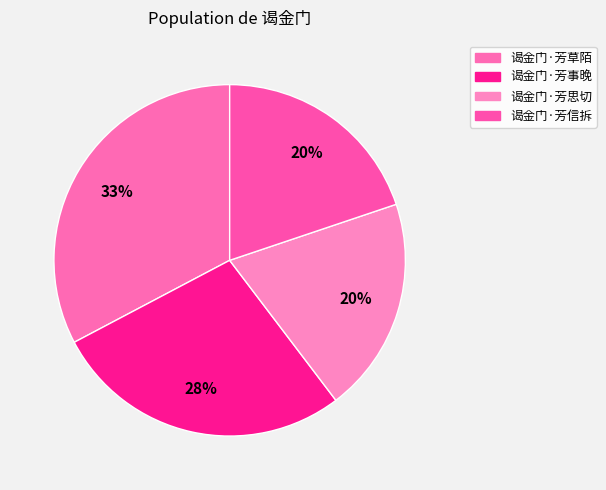

True or false: 谒金门·芳信拆 accounts for 20% of the total.

True